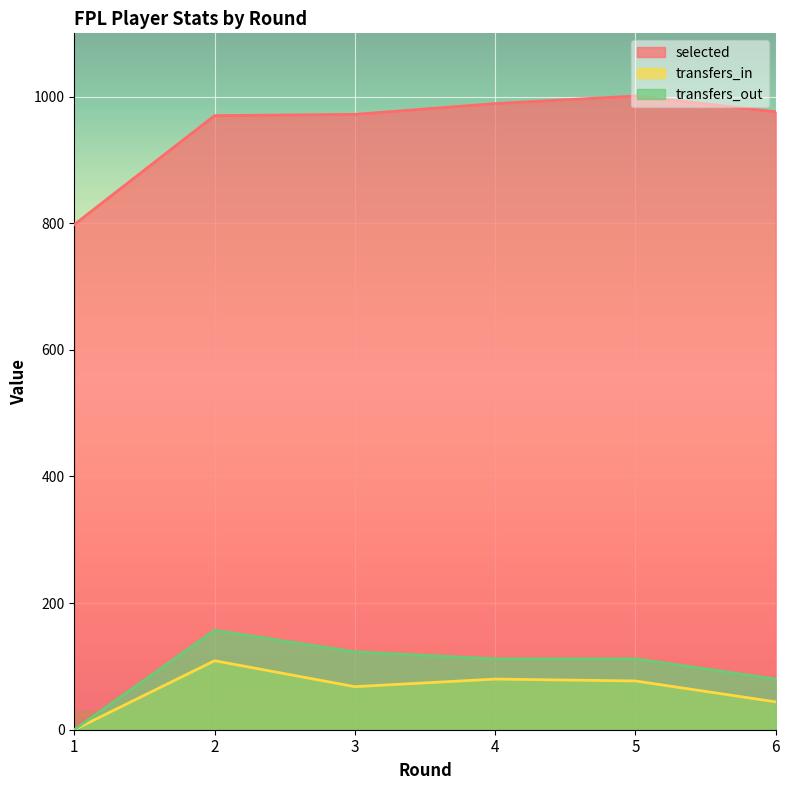

The selected series shows 576 at 4. True or false?

False